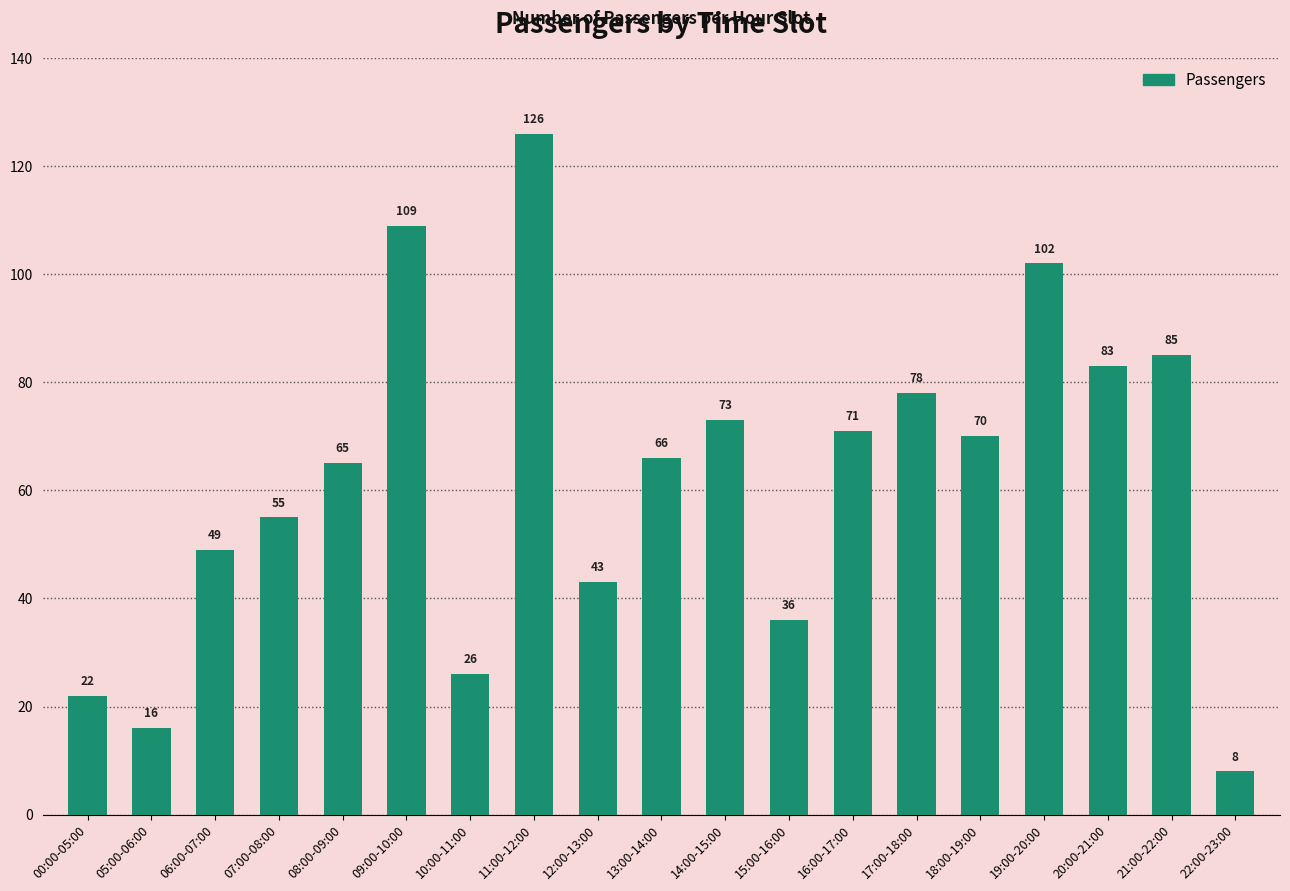

What is the sum of the values at 11:00-12:00 and 16:00-17:00?

197